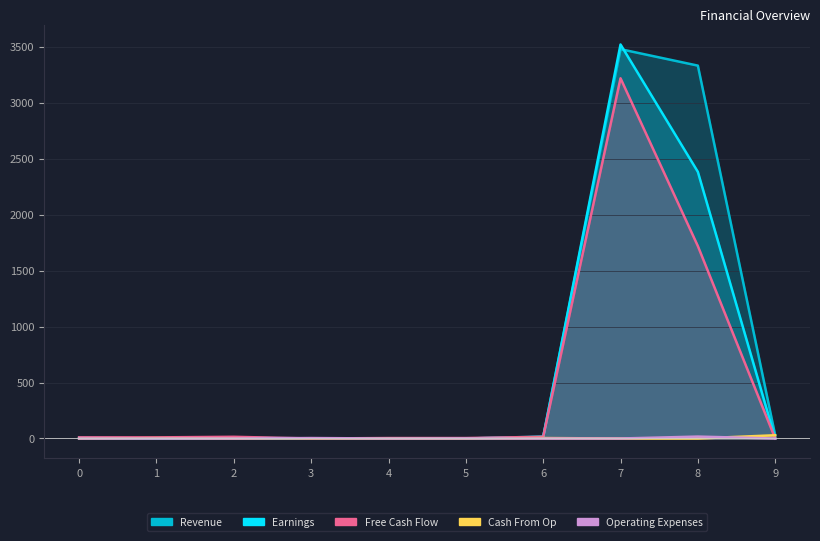

Reading left to right, what are all the values shown in this chart?

Revenue: 0	0	7	1	0	0	17	3478	3331	28
Earnings: 8	0	5	0	0	0	14	3520	2382	0
Free Cash Flow: 10	10	15	0	4	4	15	3218	1719	0
Cash From Op: 0	3	0	2	0	0	4	0	0	29
Operating Expenses: 0	0	0	4	0	1	0	0	17	0